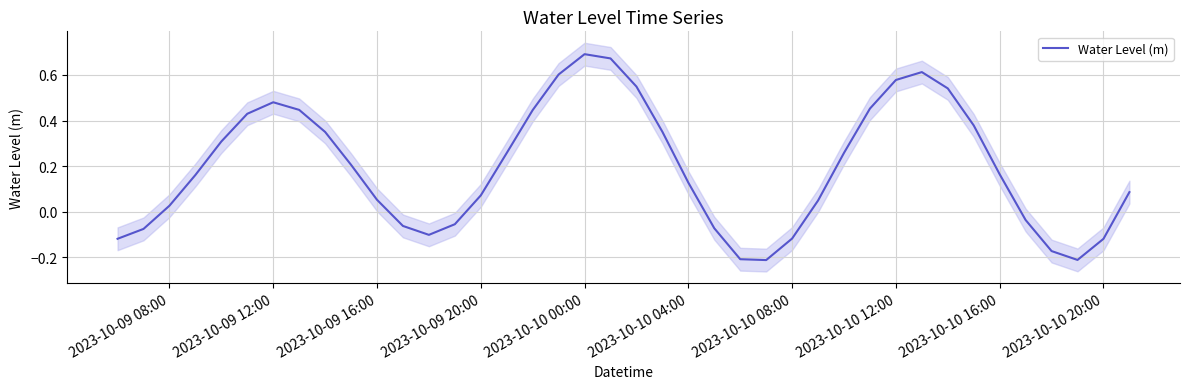

How many positive values are there?

27